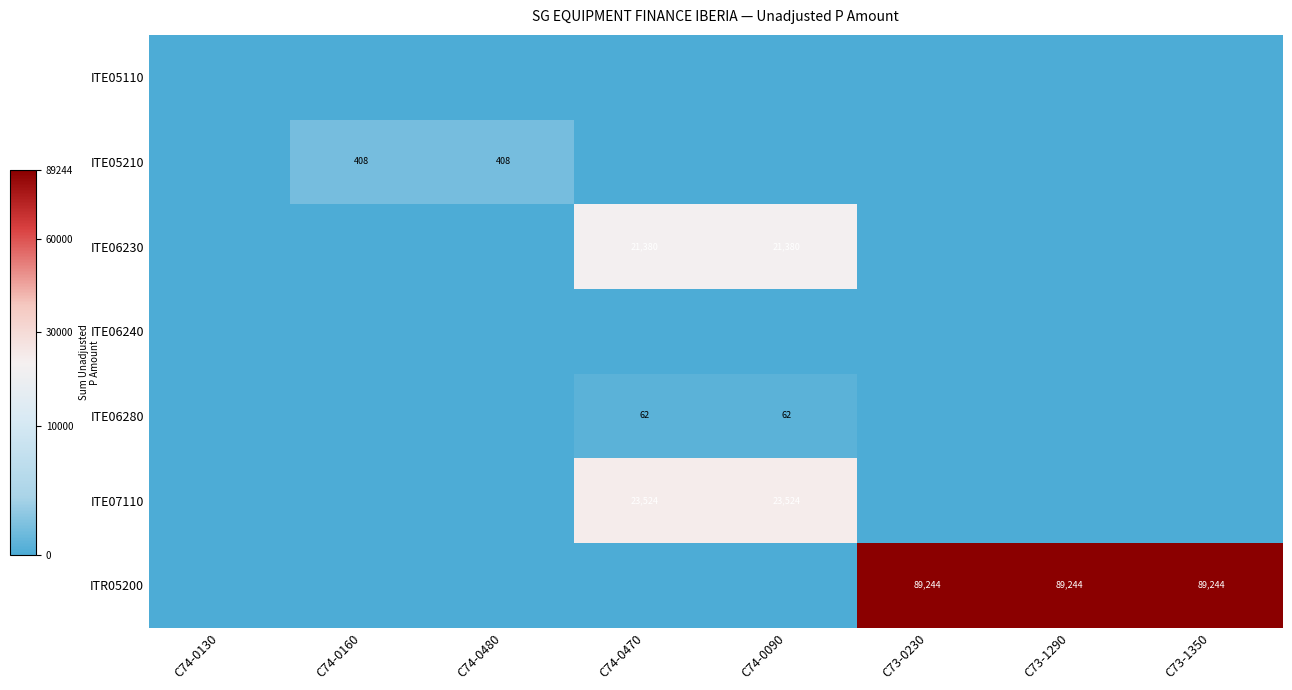

The value of ITE06230 at C74-0090 is 21380. True or false?

True